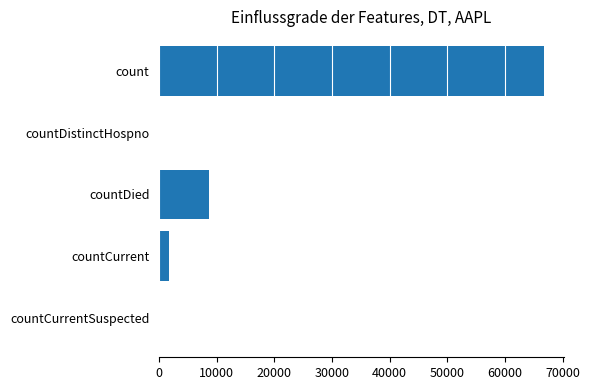

Where is the data nearest to the value 33402?

countDied